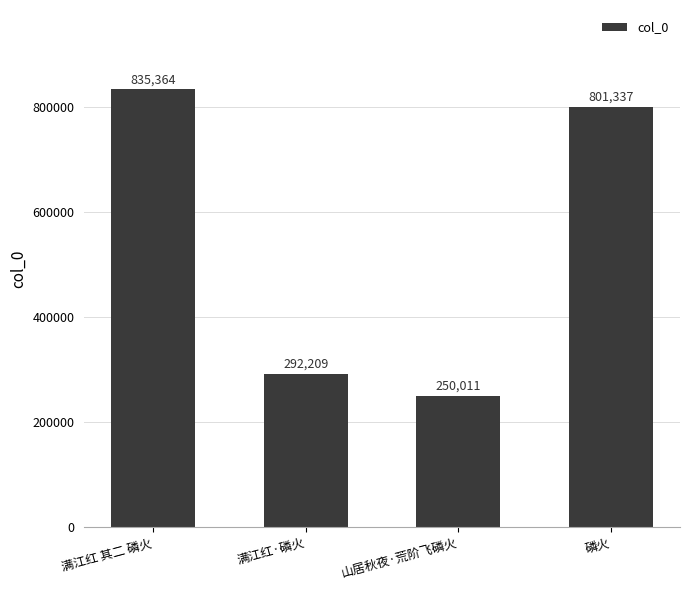

What is the label of the 2nd bar from the left?

满江红·磷火